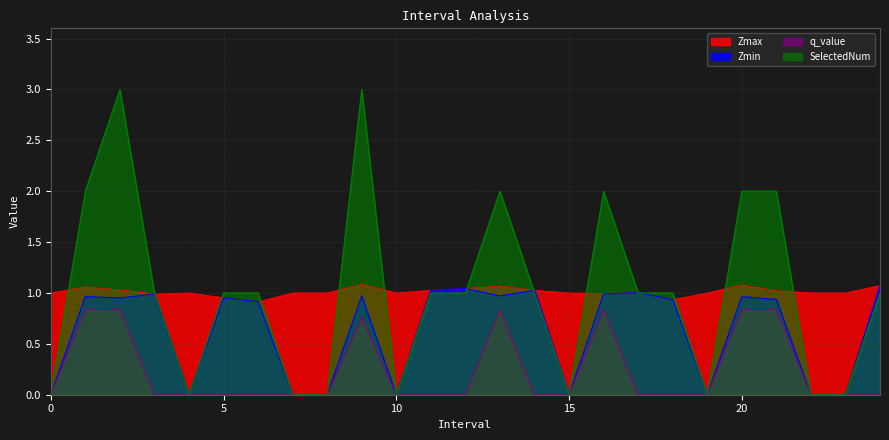

True or false: q_value has more than 1 interior local peaks.

True